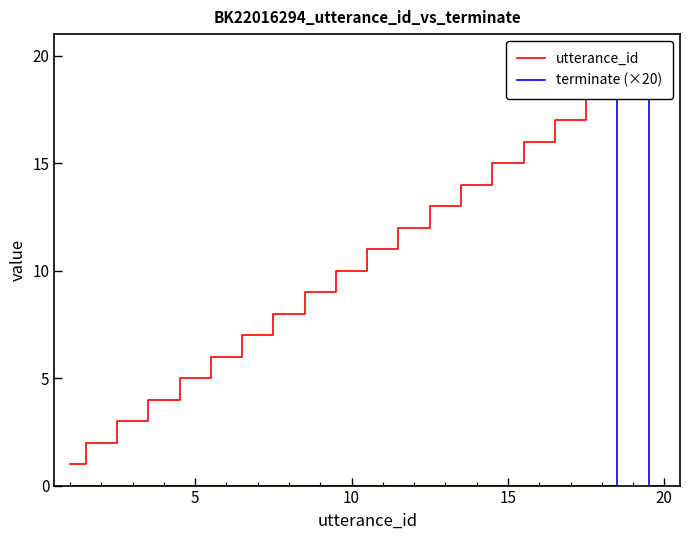

List the series in order of their peak value, lowest first.

utterance_id, terminate (×20)